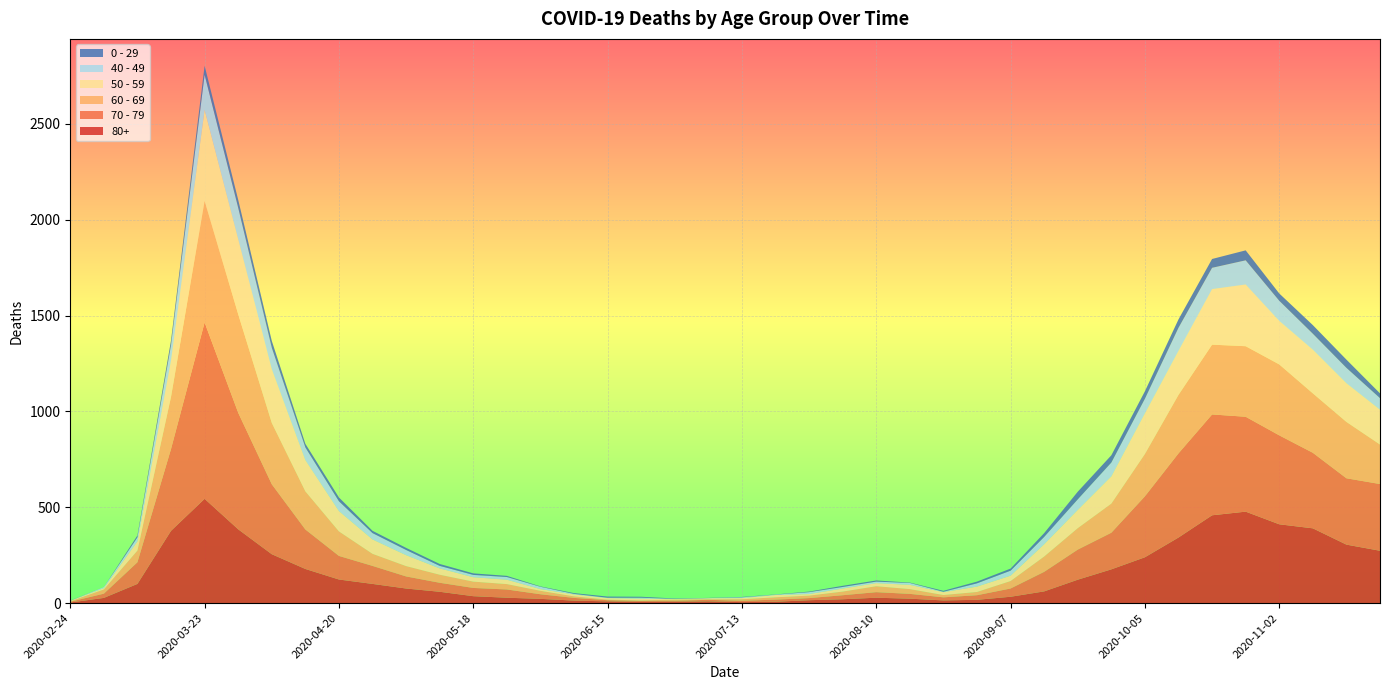

Reading left to right, extract all data points from this chart.

80+: 3	27	100	377	544	385	255	178	123	100	76	59	36	28	22	13	9	6	7	9	5	7	15	20	28	23	14	17	33	61	122	176	239	342	458	477	411	390	305	273
70 - 79: 4	22	113	427	920	608	365	206	123	94	63	47	43	43	24	14	6	5	5	8	7	11	11	21	29	25	16	24	43	102	157	191	318	439	526	495	464	394	346	348
60 - 69: 2	22	61	272	634	514	320	199	128	63	54	42	33	28	18	8	3	3	6	3	8	12	13	19	31	25	12	17	39	80	112	152	221	305	364	368	370	310	294	206
50 - 59: 3	7	48	190	475	392	281	163	106	75	57	33	23	23	9	10	8	9	3	5	6	12	8	16	16	22	15	28	28	64	95	142	212	230	290	322	227	228	202	182
40 - 49: 0	5	21	79	183	163	111	66	51	33	27	13	12	14	12	3	2	5	1	1	4	2	10	8	8	10	2	17	26	38	55	72	76	120	111	126	105	83	80	60
0 - 29: 1	0	10	25	47	42	36	19	20	12	11	10	8	6	2	4	6	5	2	1	2	1	3	6	6	2	5	9	11	20	40	38	39	44	46	52	38	45	43	25